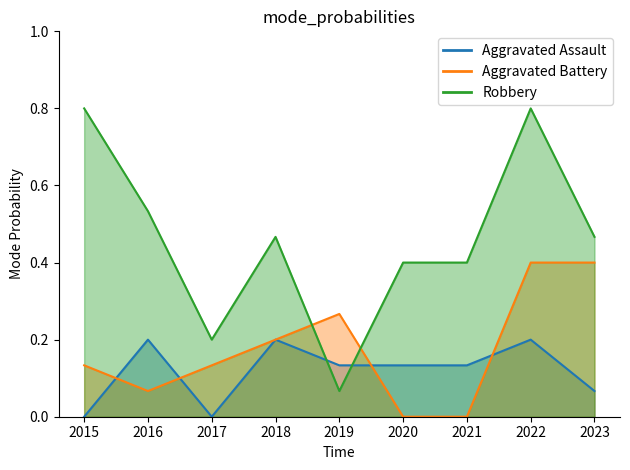

What is the difference between the maximum and minimum values in the Aggravated Assault series?

0.2